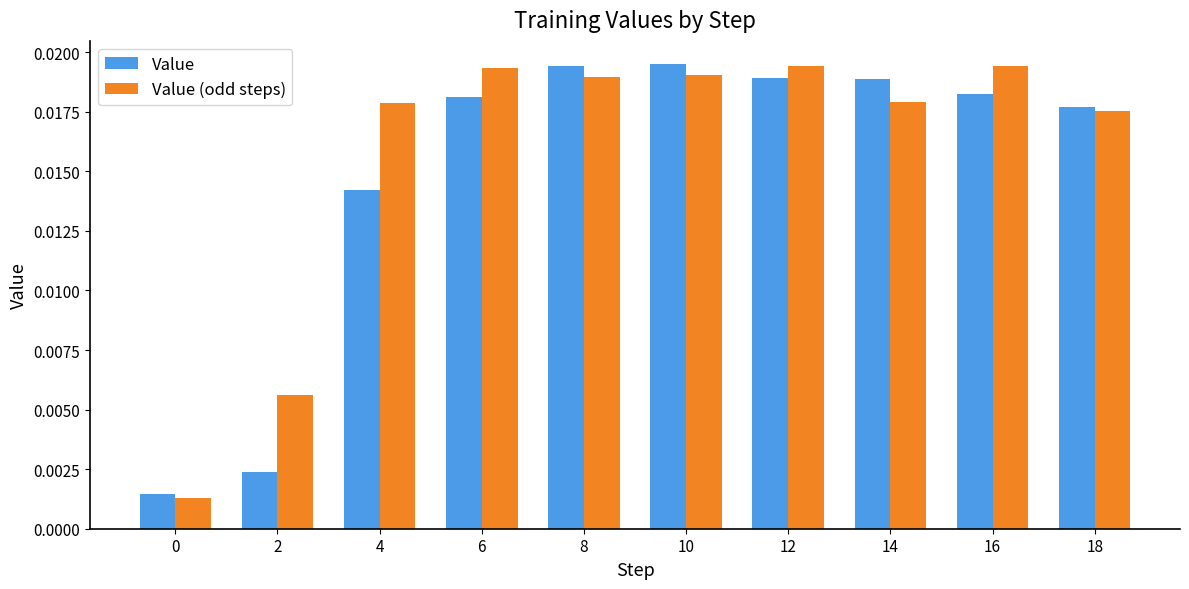

What is the sum of all Value (odd steps) values?

0.2